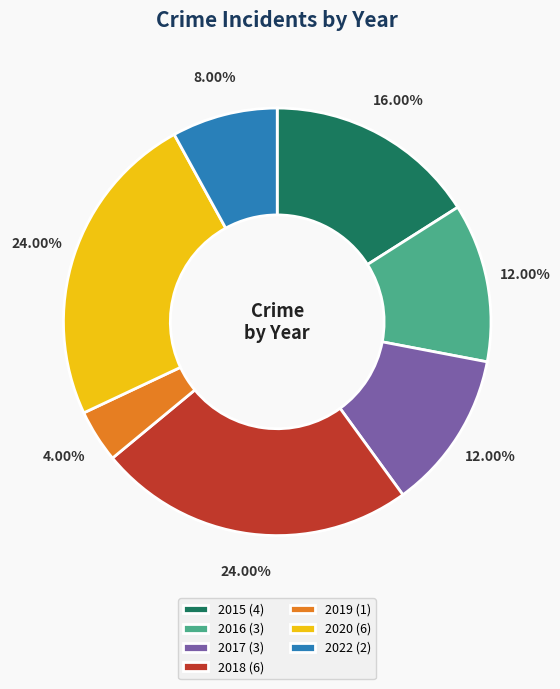

To the nearest percent, what percentage of the pie is 2018?

24%